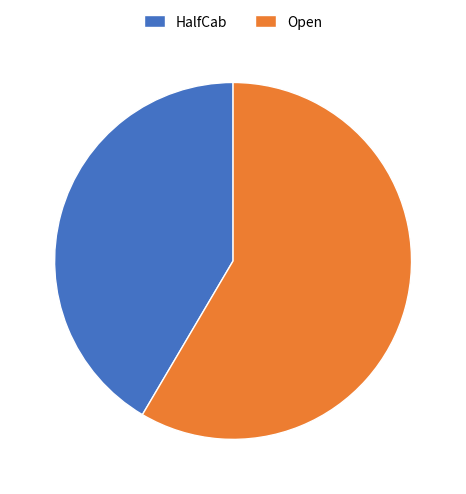

Rank the categories by value from lowest to highest.

HalfCab, Open